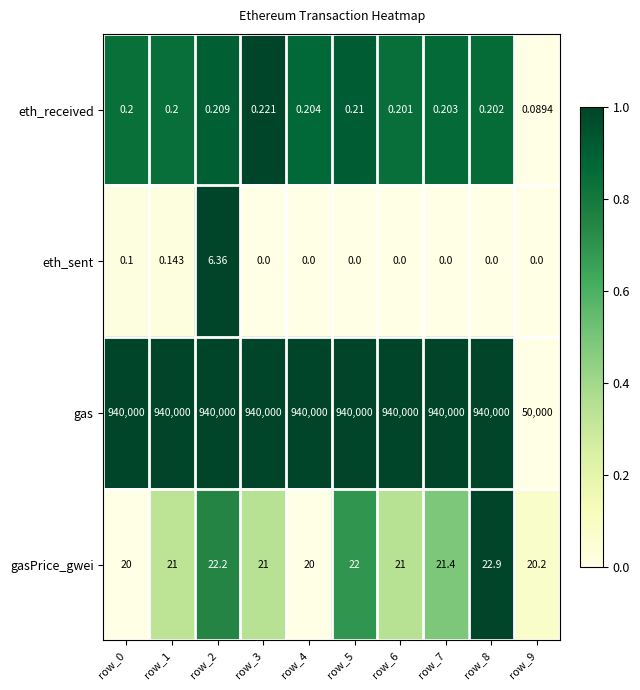

Which series has the largest total across all categories?

gas